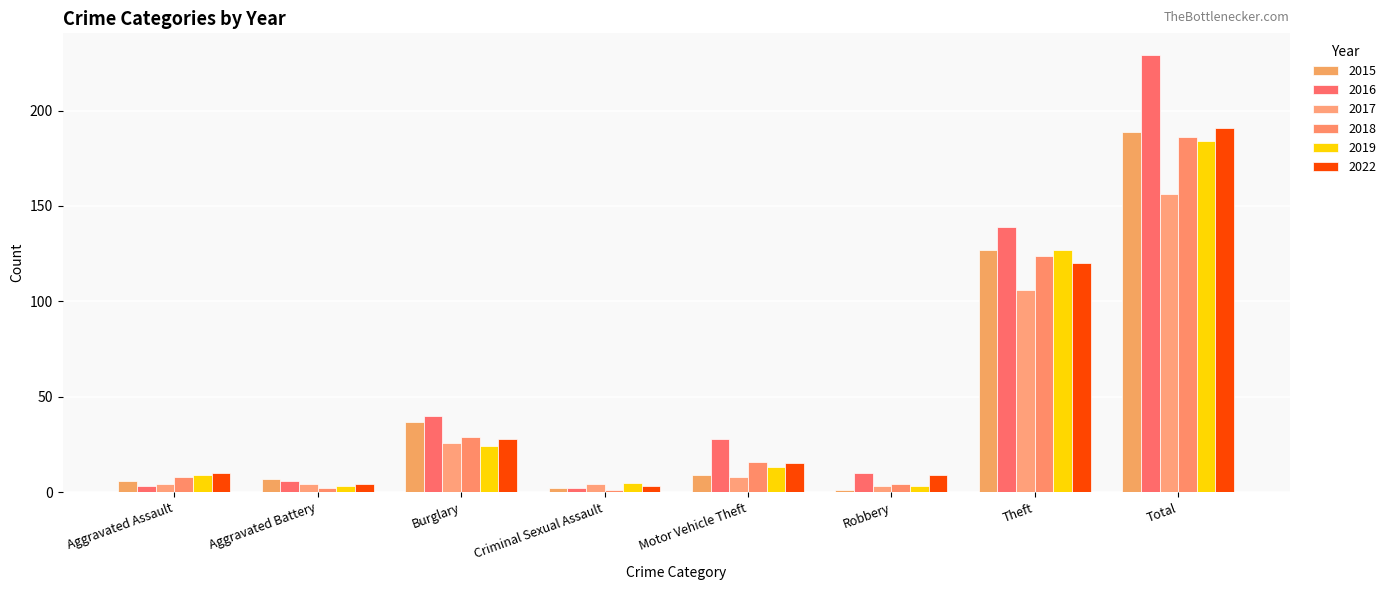

What is the minimum value shown in the chart?

1